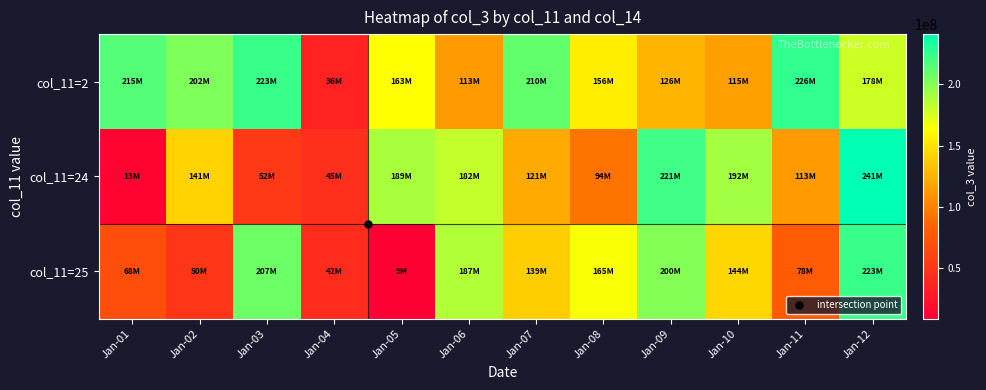

Reading right to left, extract all data points from this chart.

col_11=2: Jan-12=178348256	Jan-11=225911120	Jan-10=115232464	Jan-09=126331744	Jan-08=155617720	Jan-07=210464112	Jan-06=112768456	Jan-05=163419768	Jan-04=35719008	Jan-03=222986616	Jan-02=202498656	Jan-01=215121040
col_11=24: Jan-12=240852960	Jan-11=112579072	Jan-10=191634880	Jan-09=221017144	Jan-08=93976800	Jan-07=120647384	Jan-06=181901288	Jan-05=189352488	Jan-04=45270080	Jan-03=52118360	Jan-02=140507928	Jan-01=13134776
col_11=25: Jan-12=223375776	Jan-11=78365088	Jan-10=143806200	Jan-09=200203232	Jan-08=165475552	Jan-07=138717688	Jan-06=186690888	Jan-05=8848048	Jan-04=42204384	Jan-03=207399272	Jan-02=50368344	Jan-01=68372992